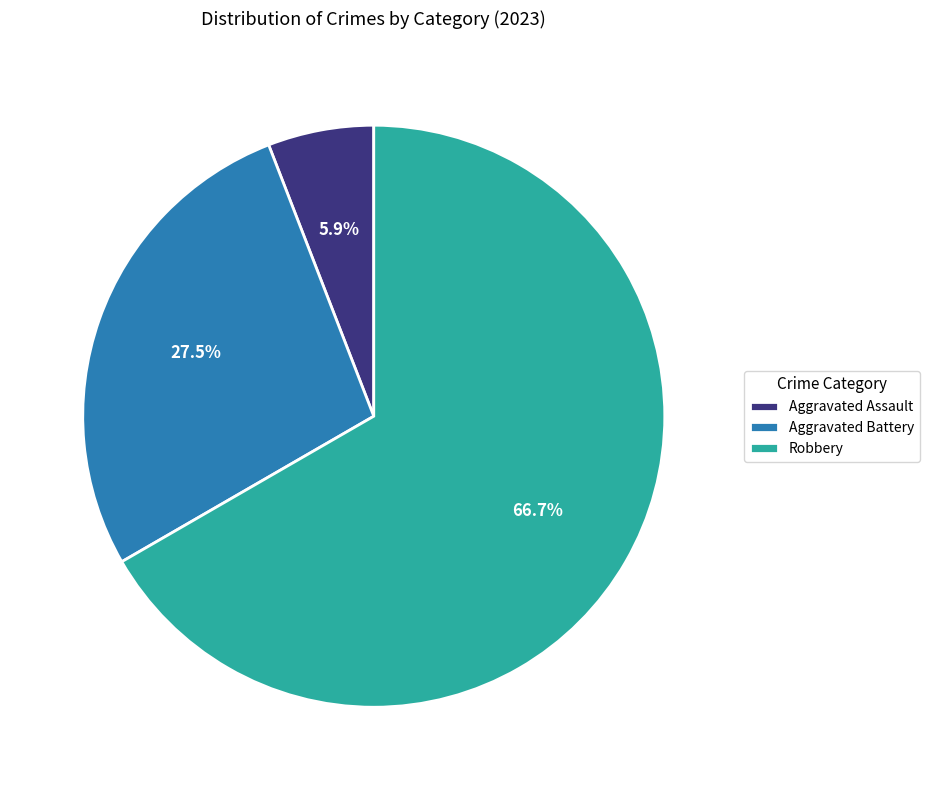

How many segments does this pie chart have?

3